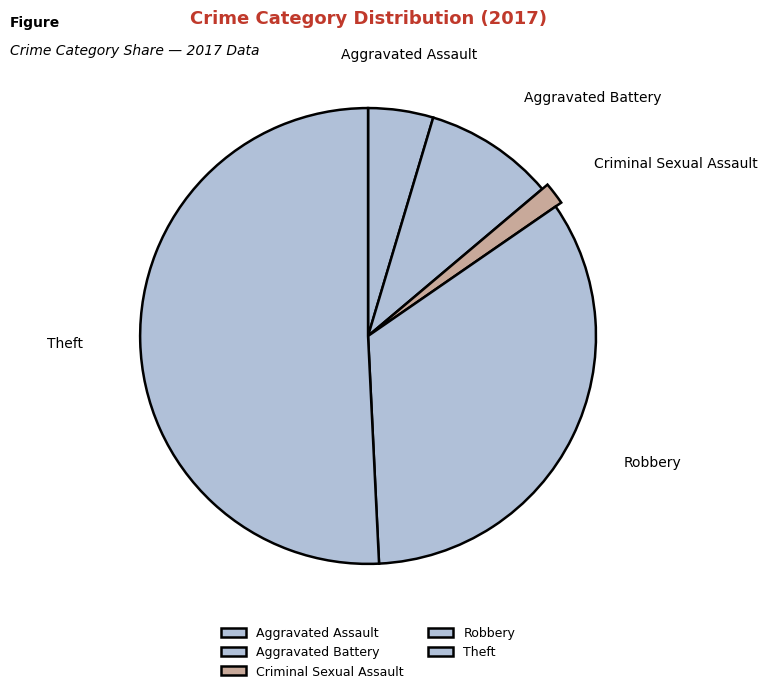

What is the change in value from Aggravated Assault to Robbery?

+19